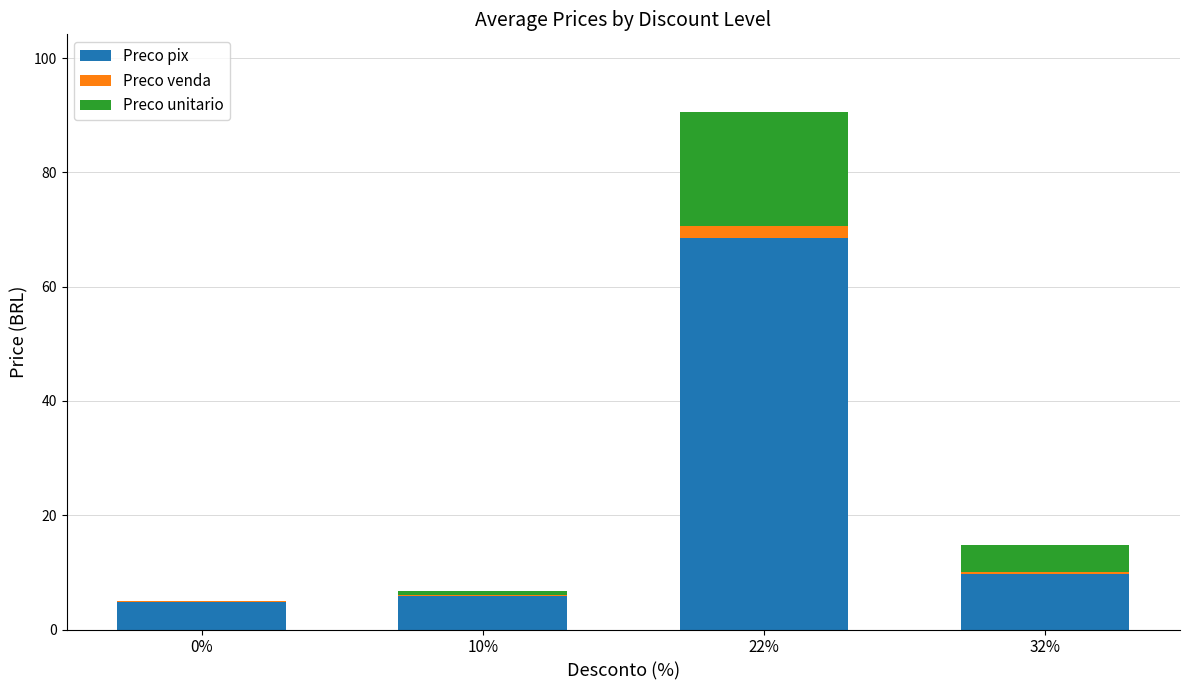

At which category is the sum across all series the highest?

22%